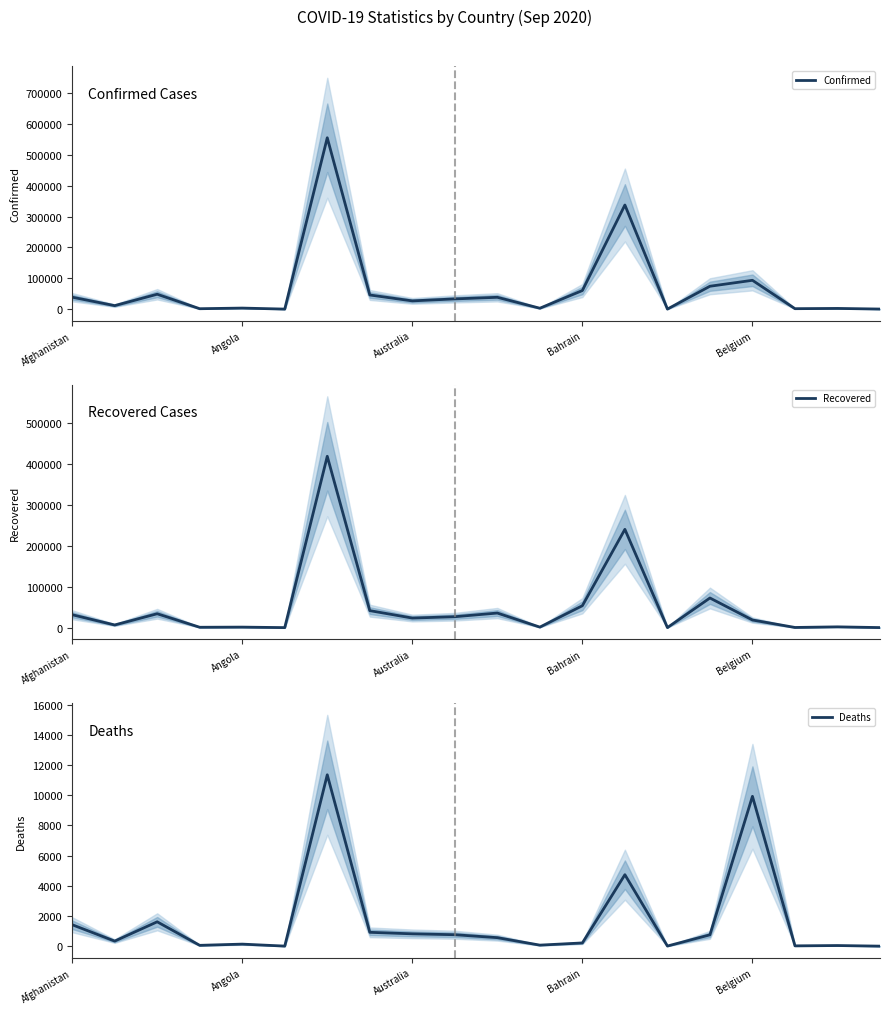

The Deaths series shows 916 at 7. True or false?

True